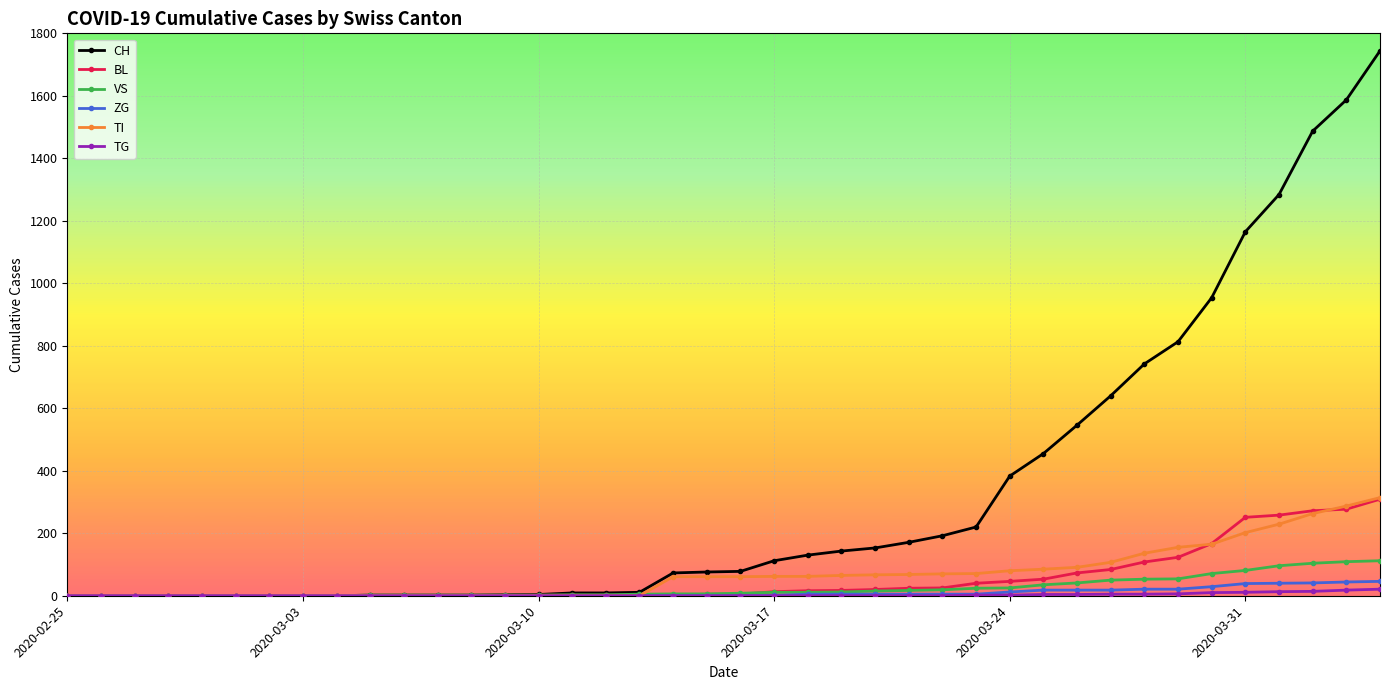

Which series has the widest spread of values?

CH